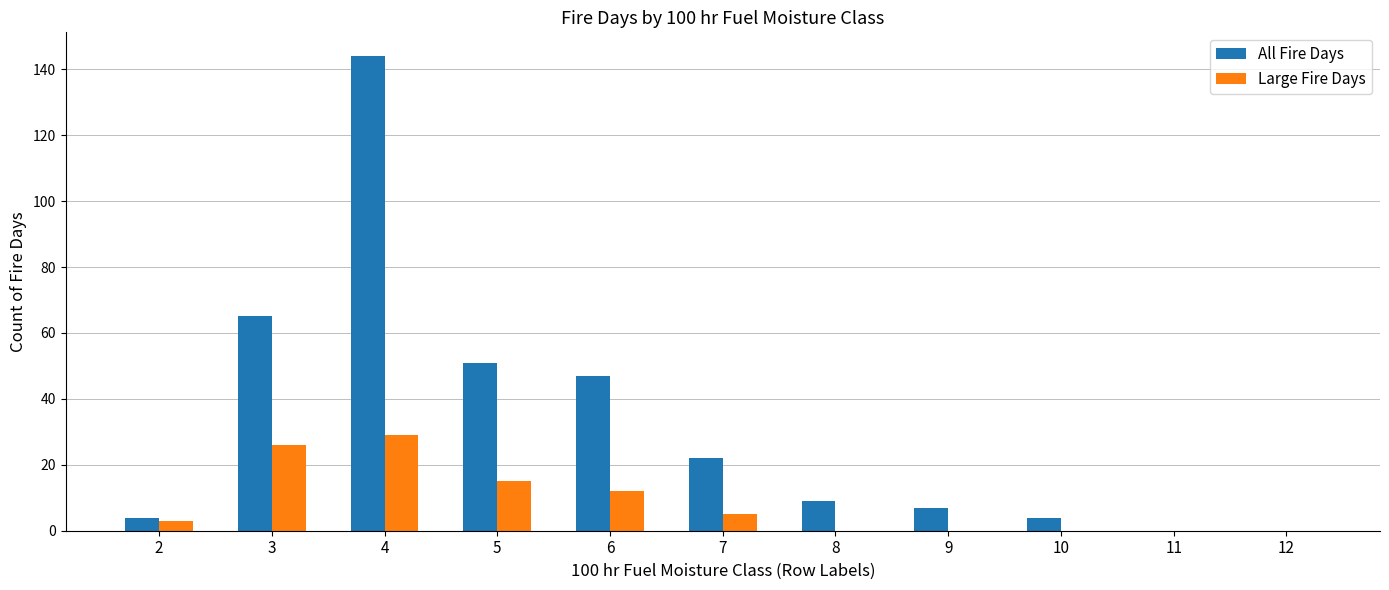

What is the sum of all All Fire Days values?

353